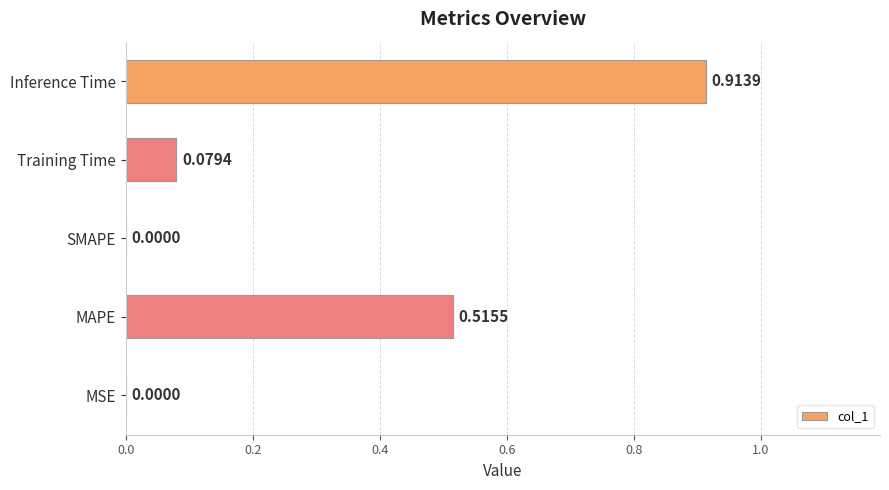

Which category has the highest value across all series?

Inference Time